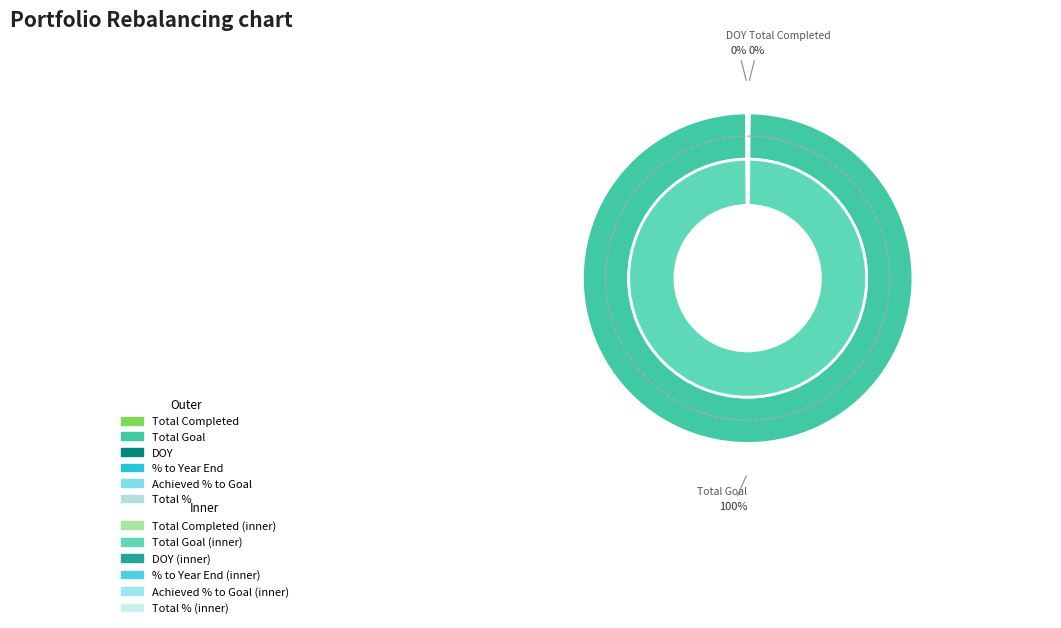

True or false: % to Year End accounts for 1% of the total.

False